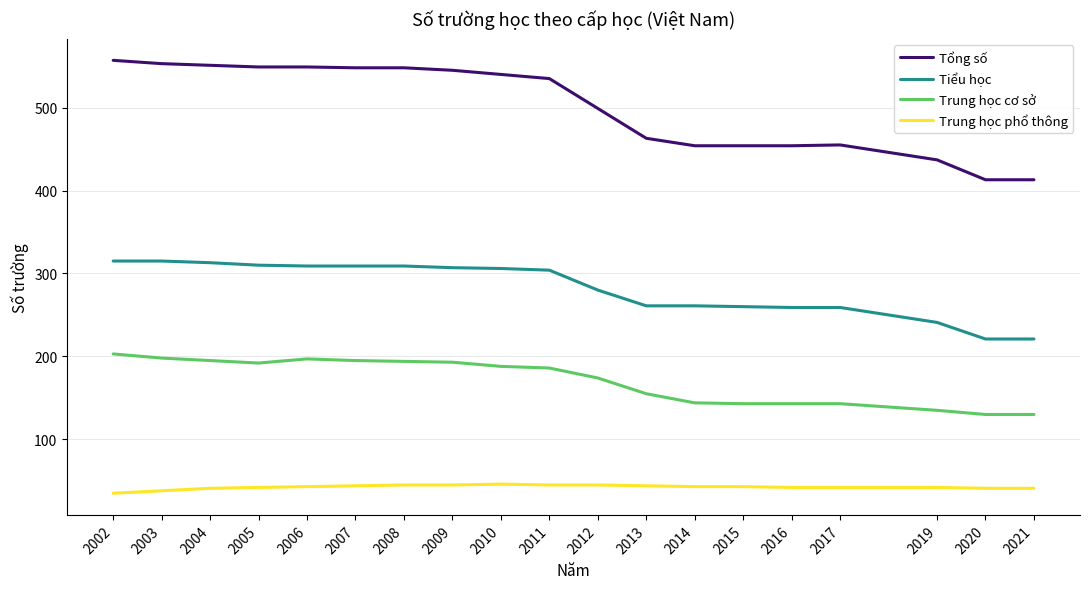

List the series in order of their peak value, highest first.

Tổng số, Tiểu học, Trung học cơ sở, Trung học phổ thông